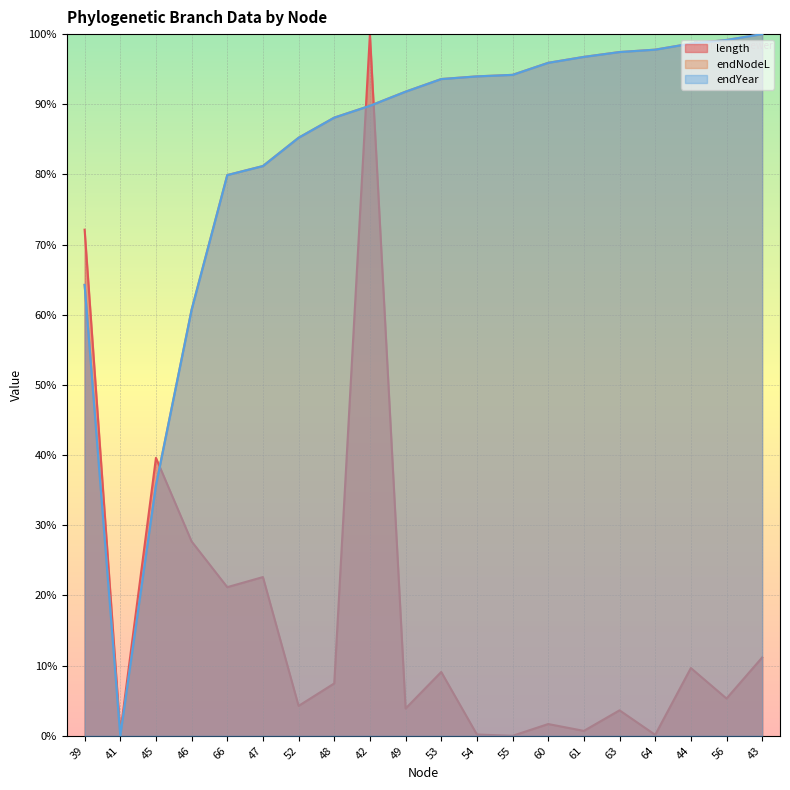

Is it true that endNodeL equals 0.0 at 41?

True